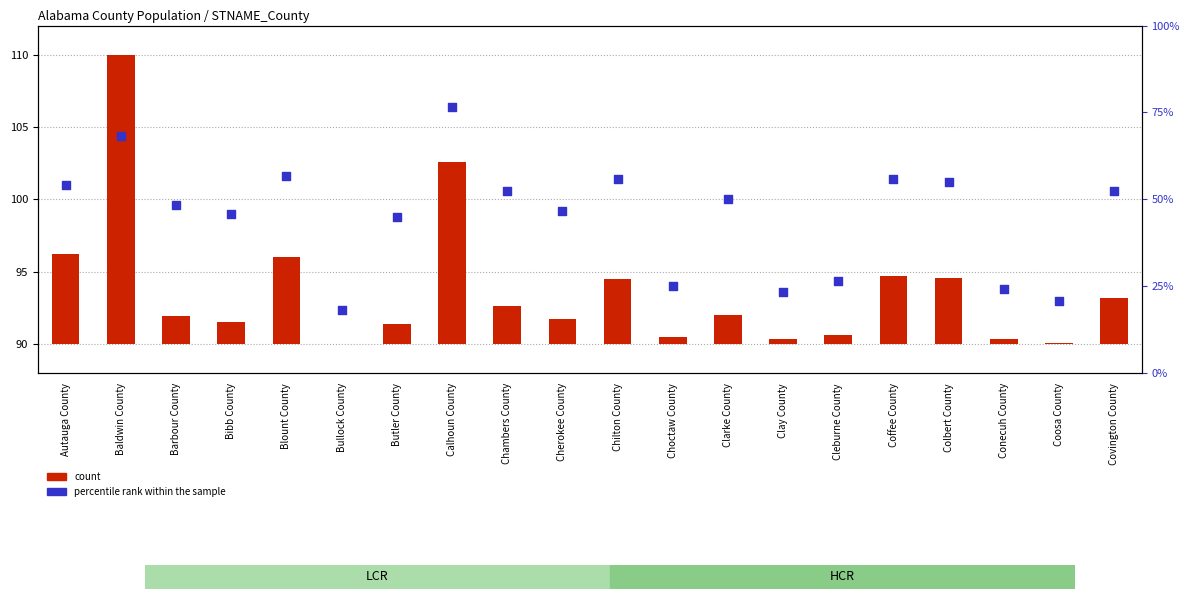

Which series reaches the minimum Y coordinate?

count